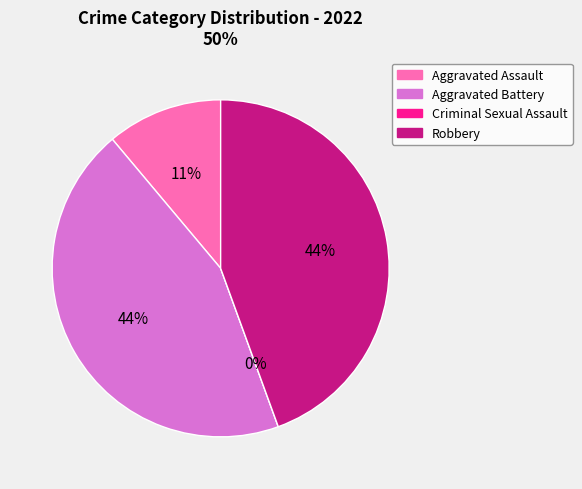

How many slices are in this pie chart?

4